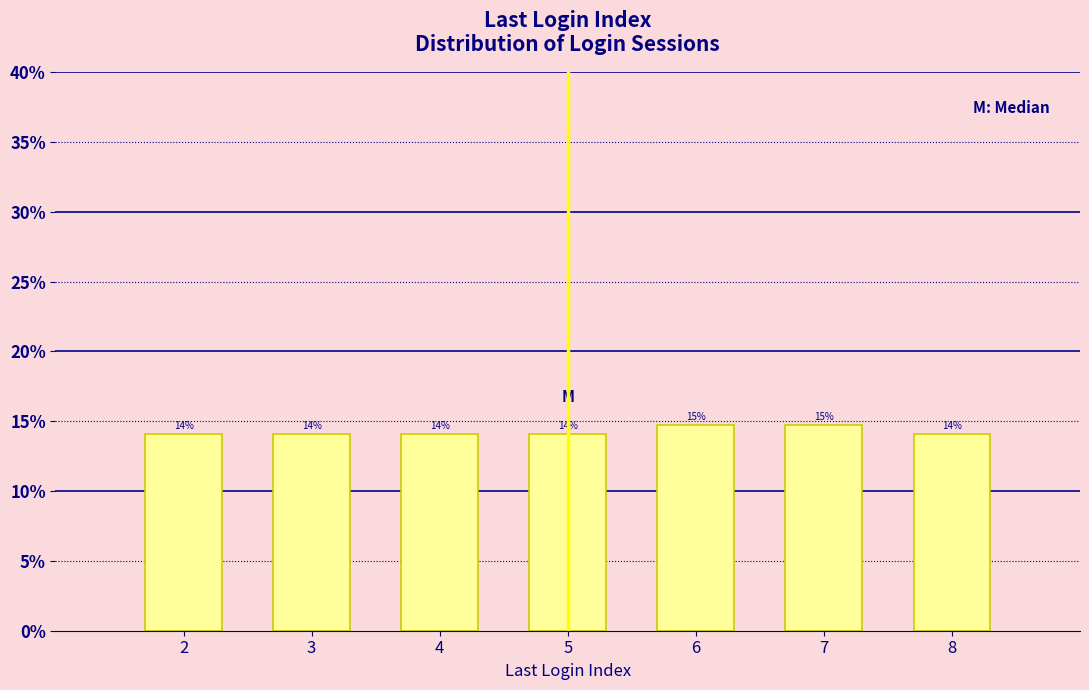

Are the bars horizontal?

No